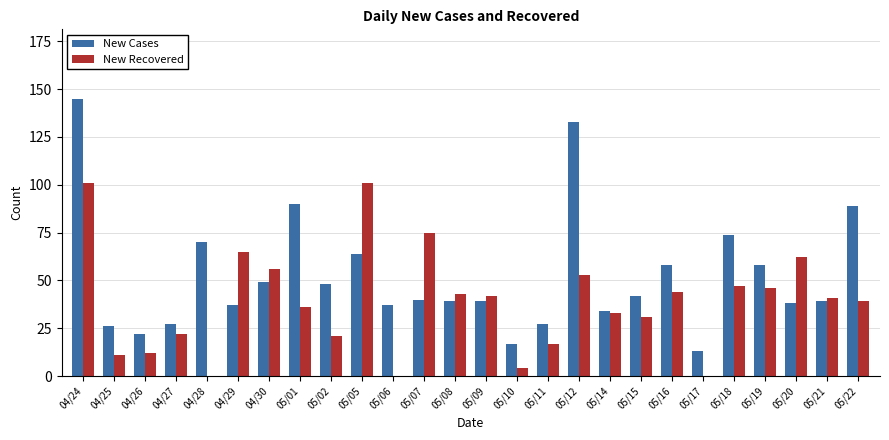

Reading left to right, list all the values displayed in this chart.

New Cases: 145	26	22	27	70	37	49	90	48	64	37	40	39	39	17	27	133	34	42	58	13	74	58	38	39	89
New Recovered: 101	11	12	22	0	65	56	36	21	101	0	75	43	42	4	17	53	33	31	44	0	47	46	62	41	39